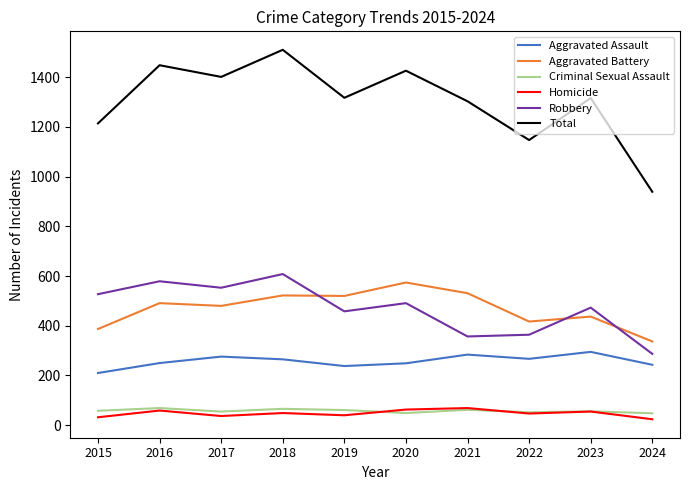

What is the difference between the maximum and minimum values in the Total series?

571